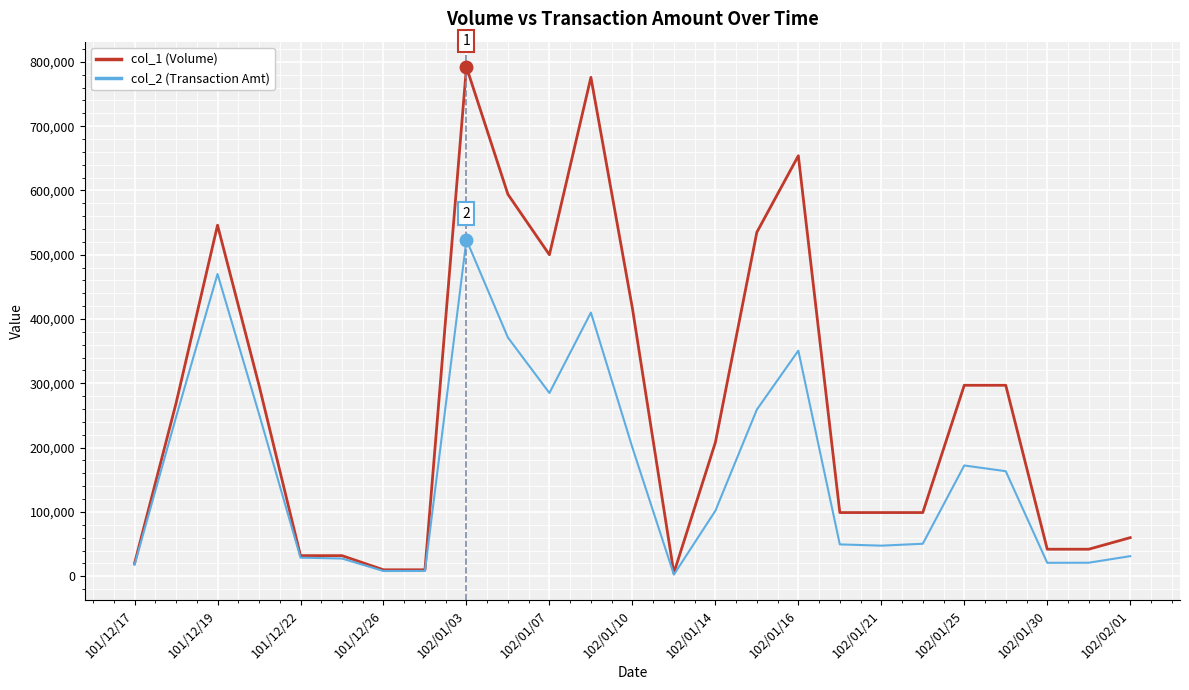

What is the lowest value of the col_2 (Transaction Amt) series?

2500